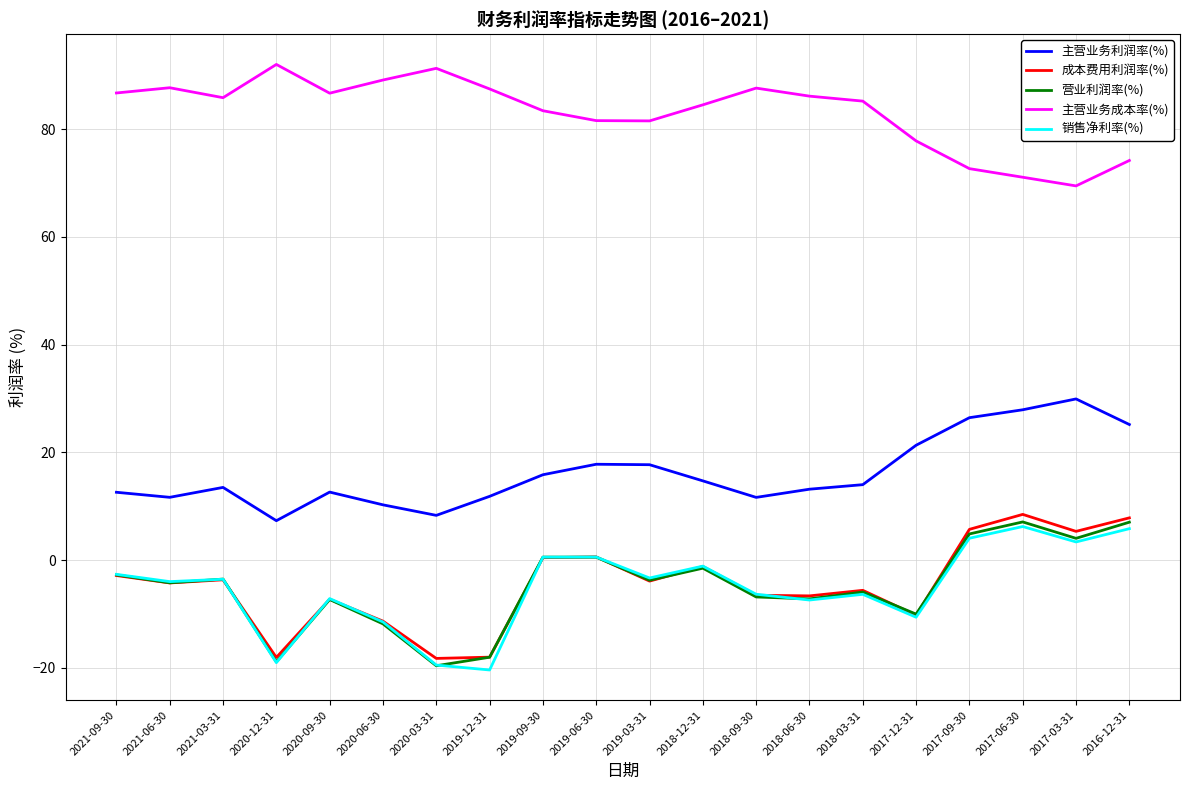

What are all the series names shown in the legend?

主营业务利润率(%), 成本费用利润率(%), 营业利润率(%), 主营业务成本率(%), 销售净利率(%)